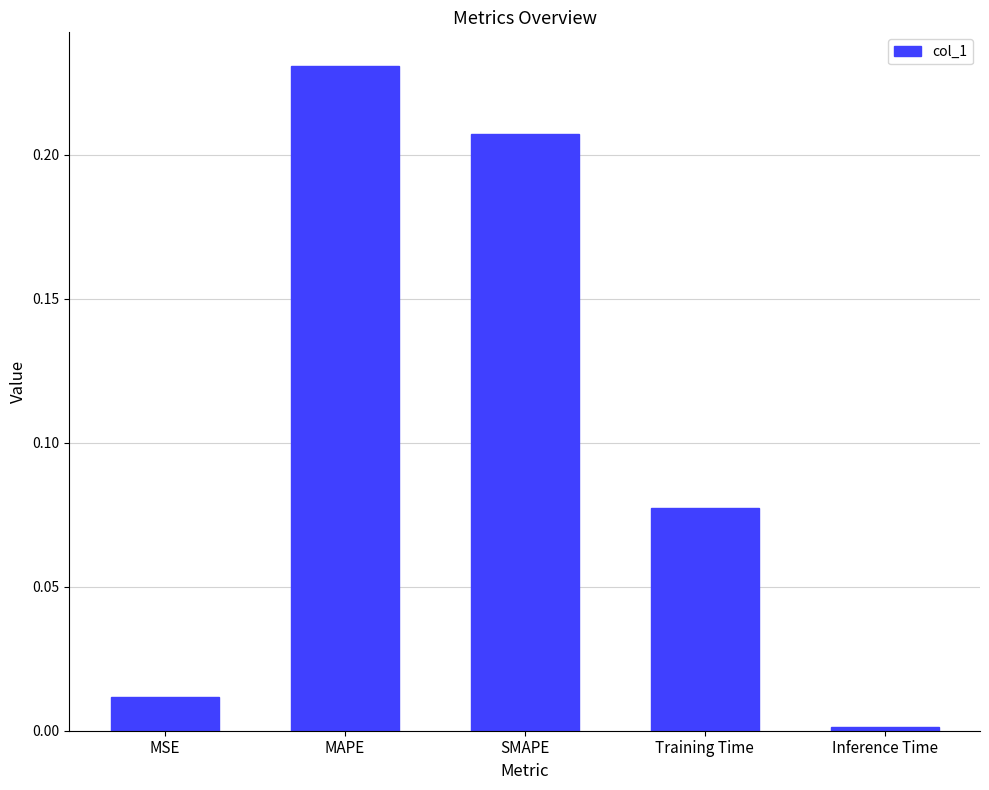

Rank the categories by value from lowest to highest.

Inference Time, MSE, Training Time, SMAPE, MAPE